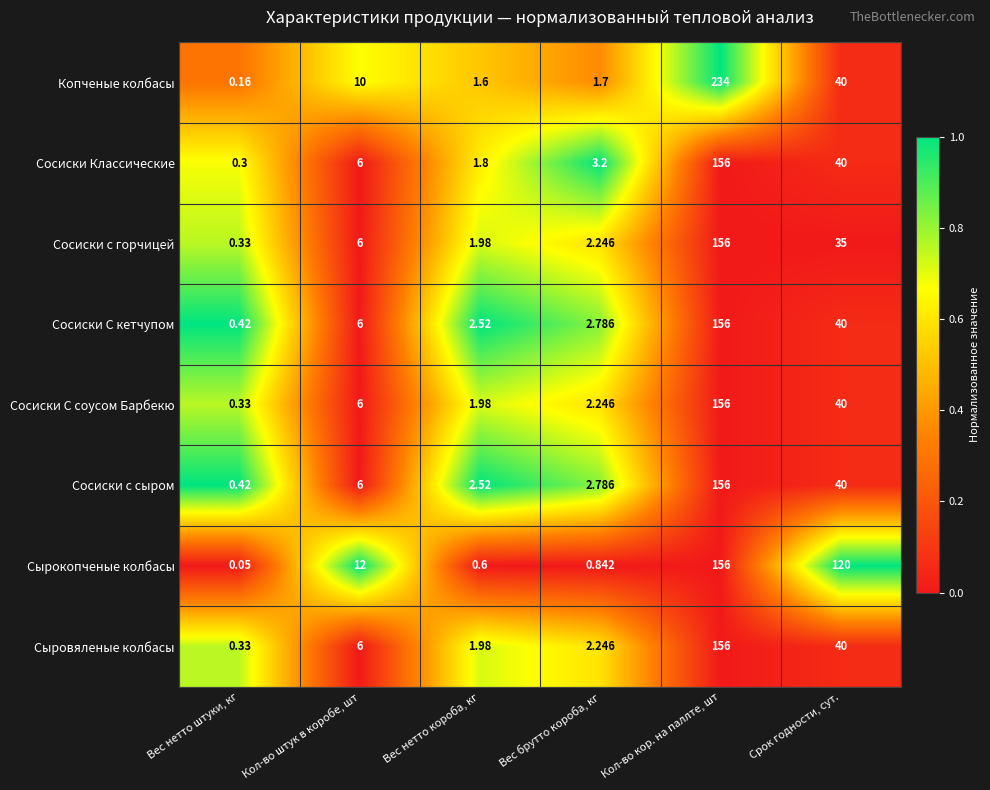

Which series has the largest total across all categories?

Сырокопченые колбасы